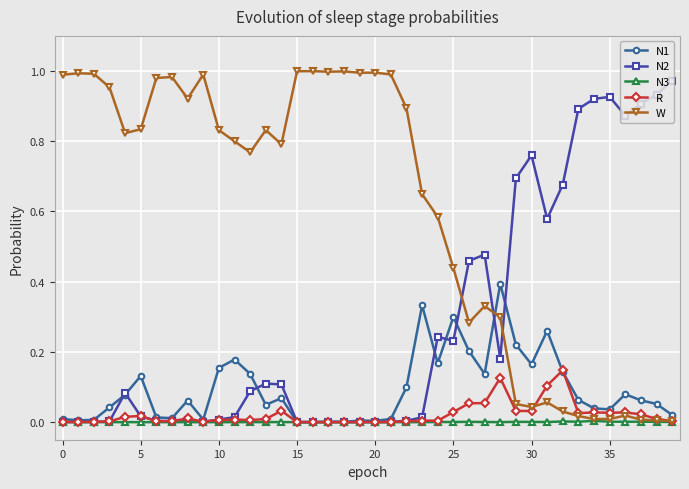

True or false: R has more than 2 interior local peaks.

True